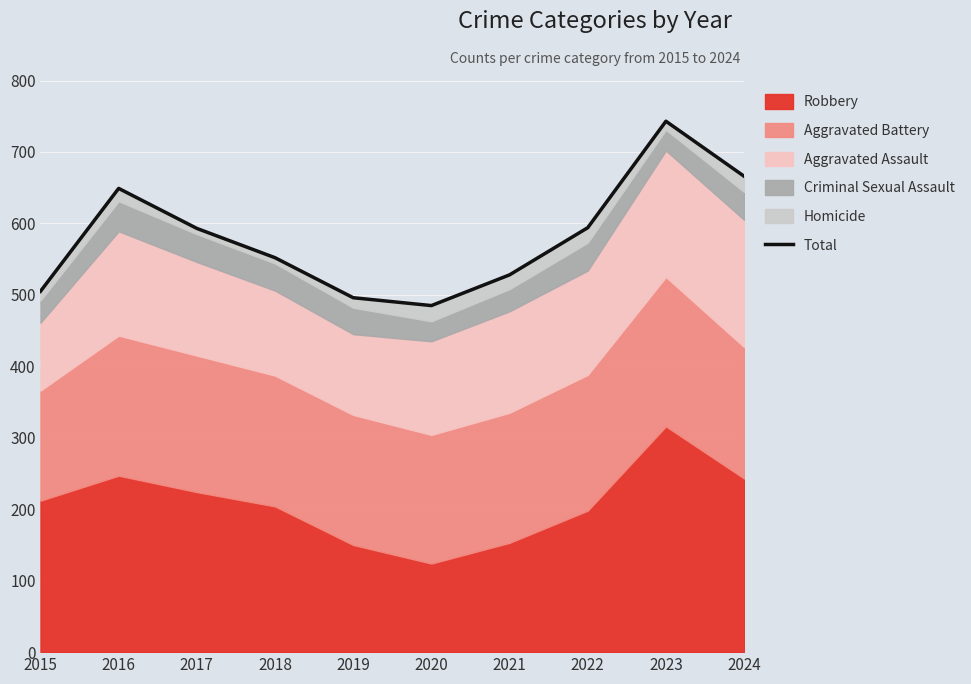

What is the average value?

581